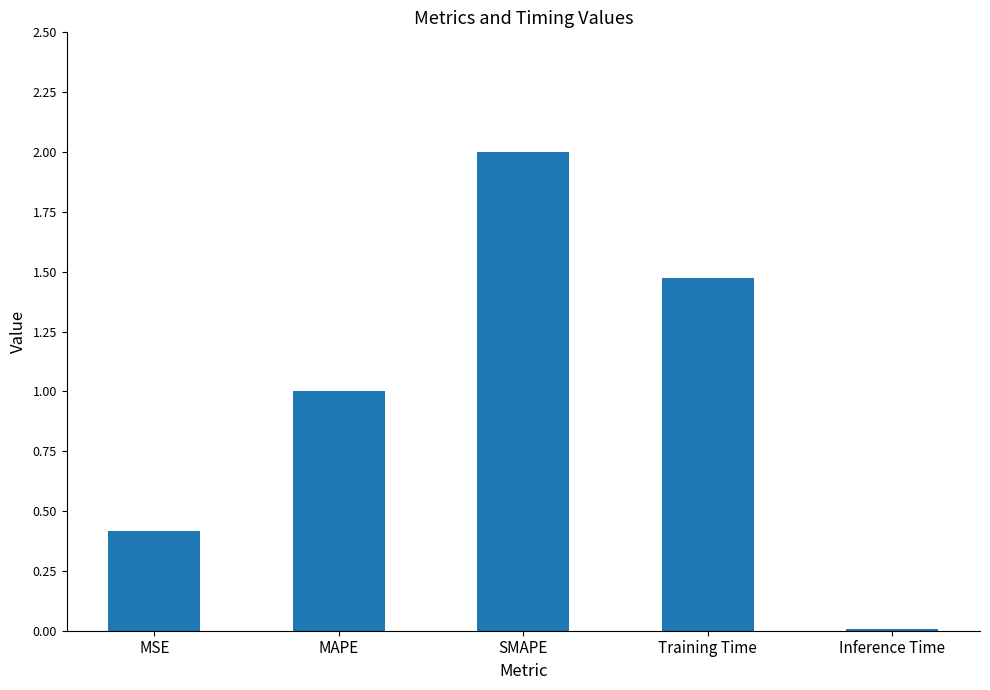

How many bars are there in total?

5